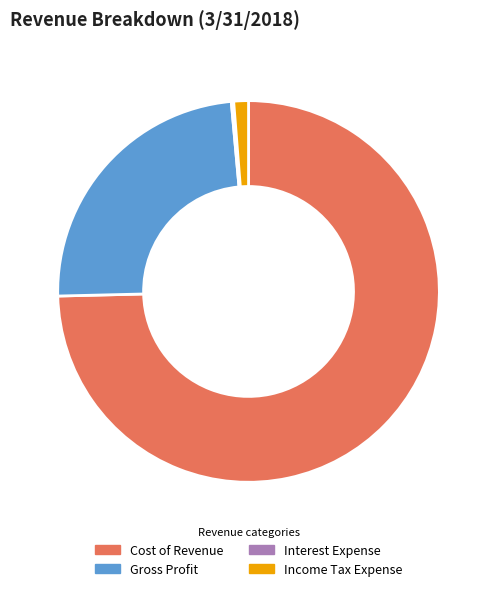

Which has a higher value, Income Tax Expense or Cost of Revenue?

Cost of Revenue